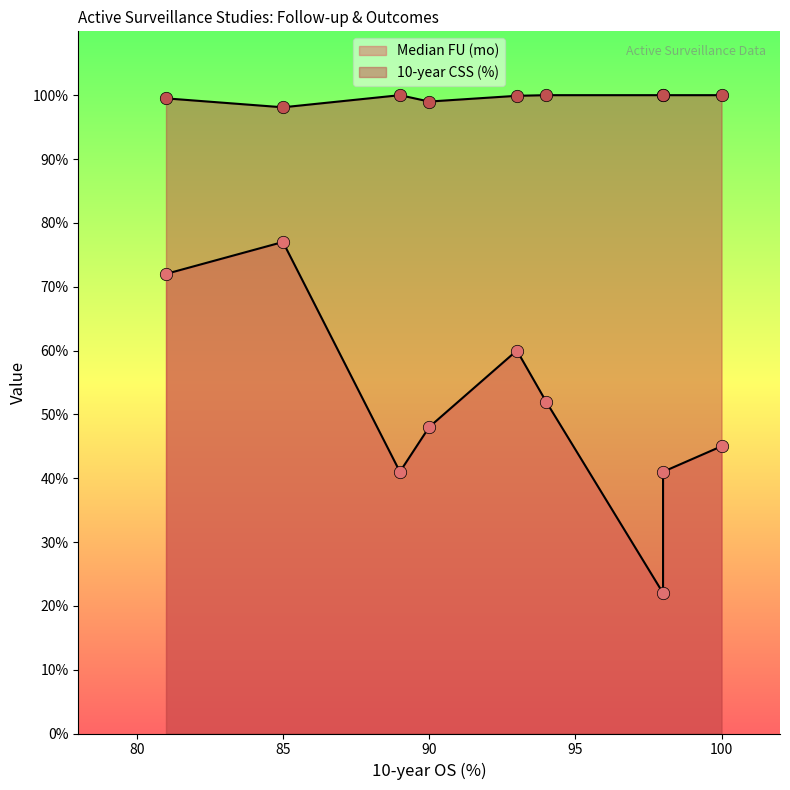

At how many categories does at least one series exceed 47?

9